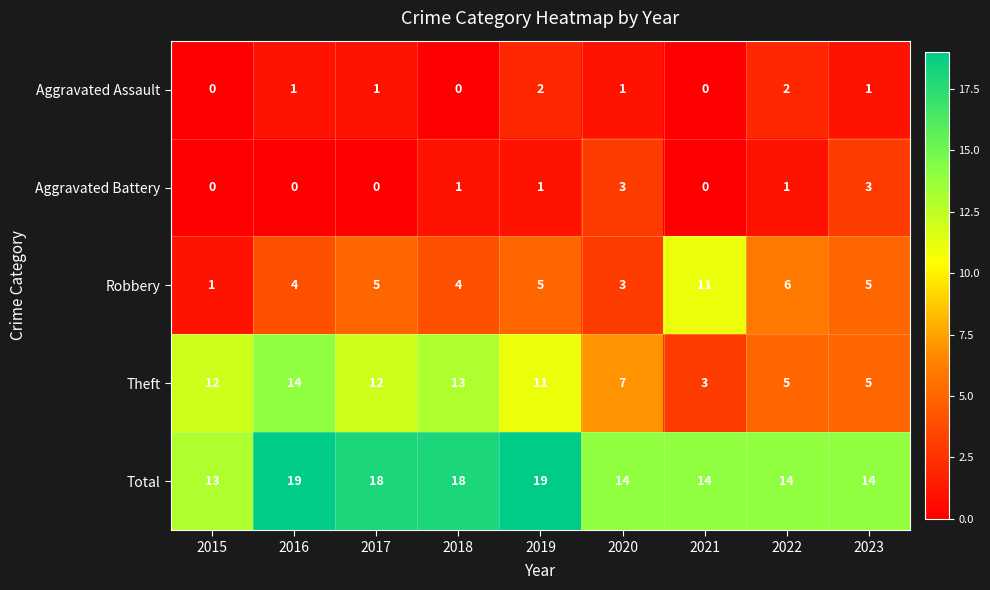

What is the sum of the Total values at 2022 and 2023?

28